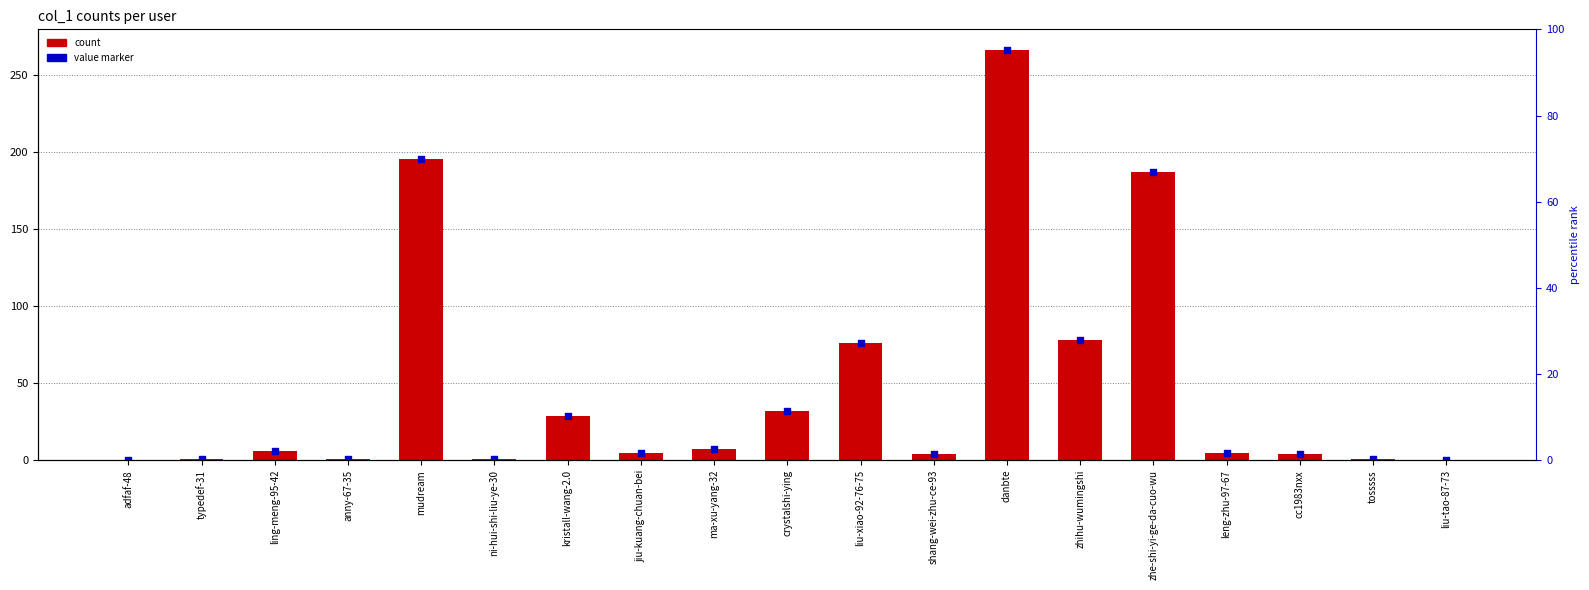

Which series reaches the maximum Y coordinate?

count